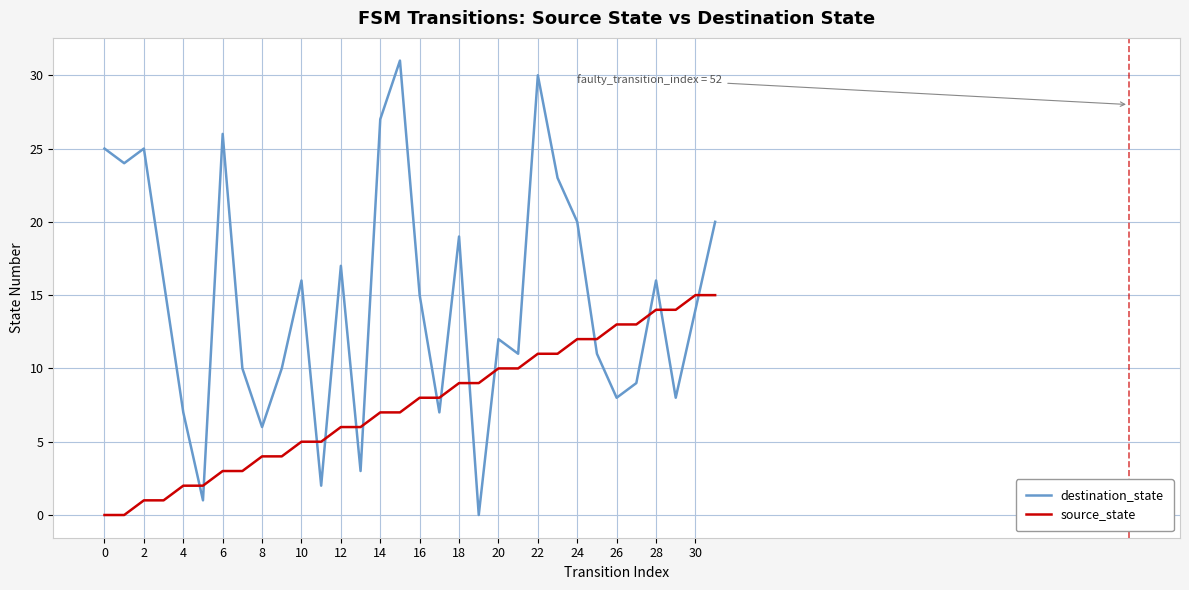

How many intersections are there between source_state and destination_state?

14